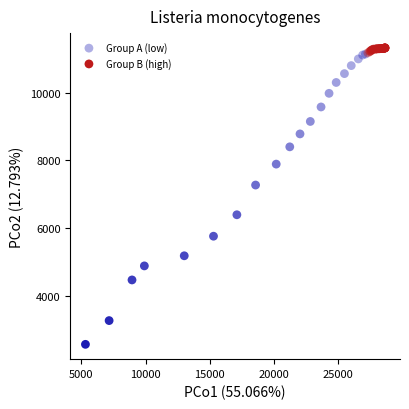

Which series has the widest spread of Y values?

Group A (low)